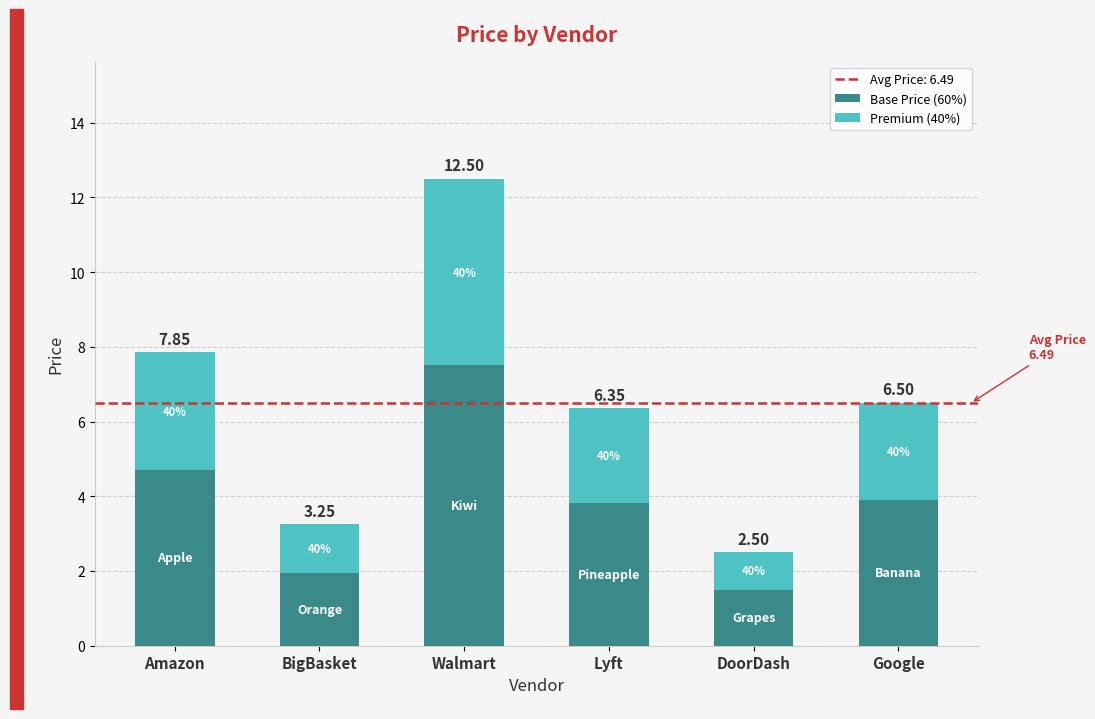

The value of Base Price (60%) at Amazon is 2.6. True or false?

False